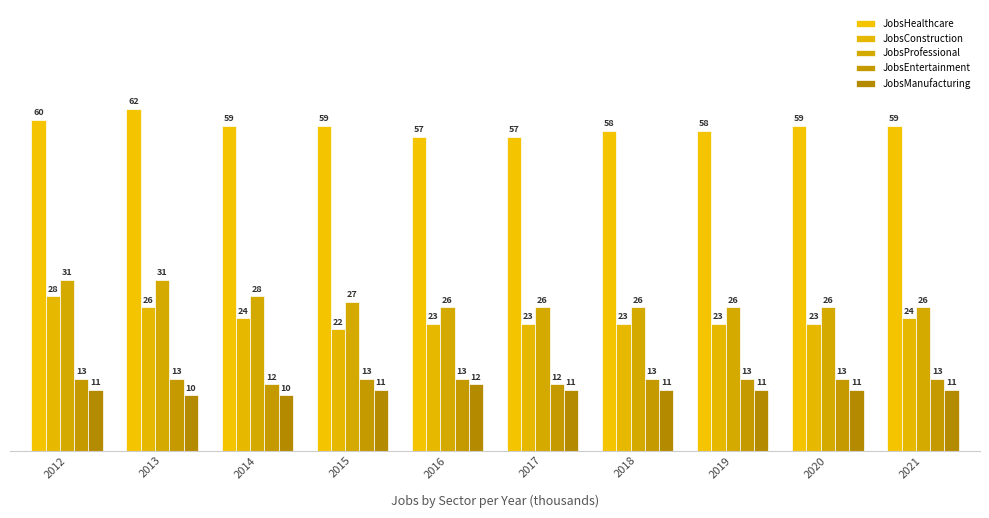

Is it true that JobsConstruction equals 23 at 2019?

True